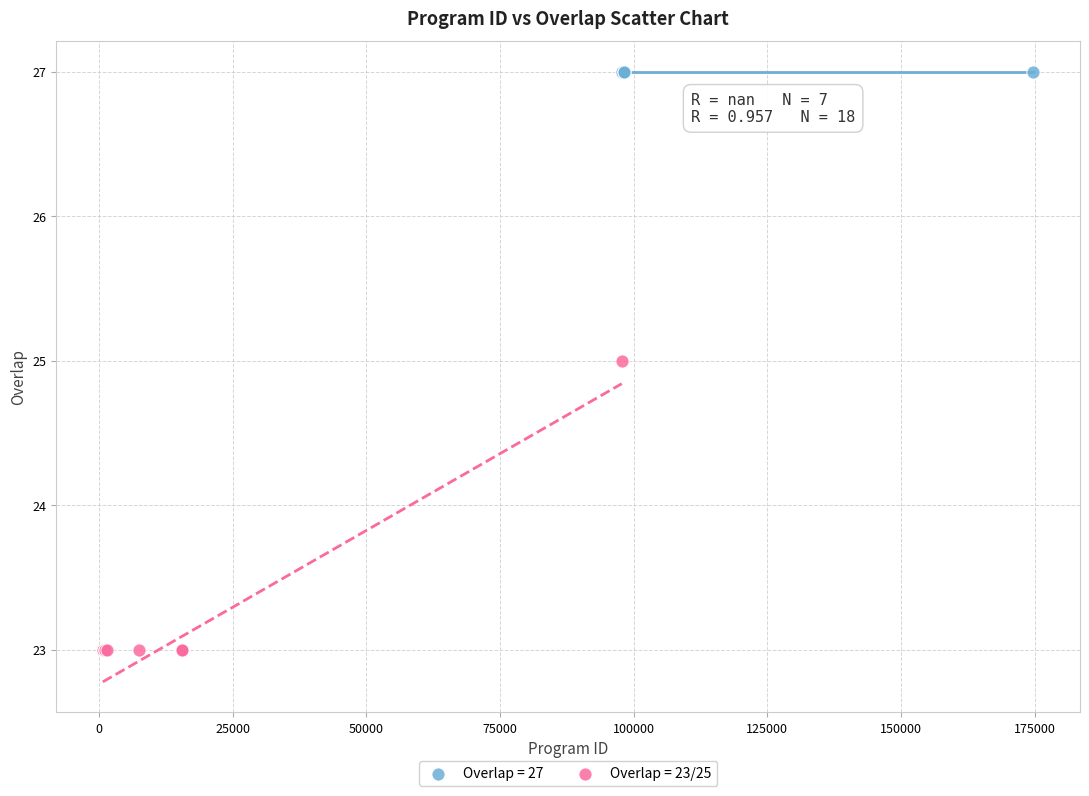

Which series reaches the maximum Y coordinate?

Overlap = 27